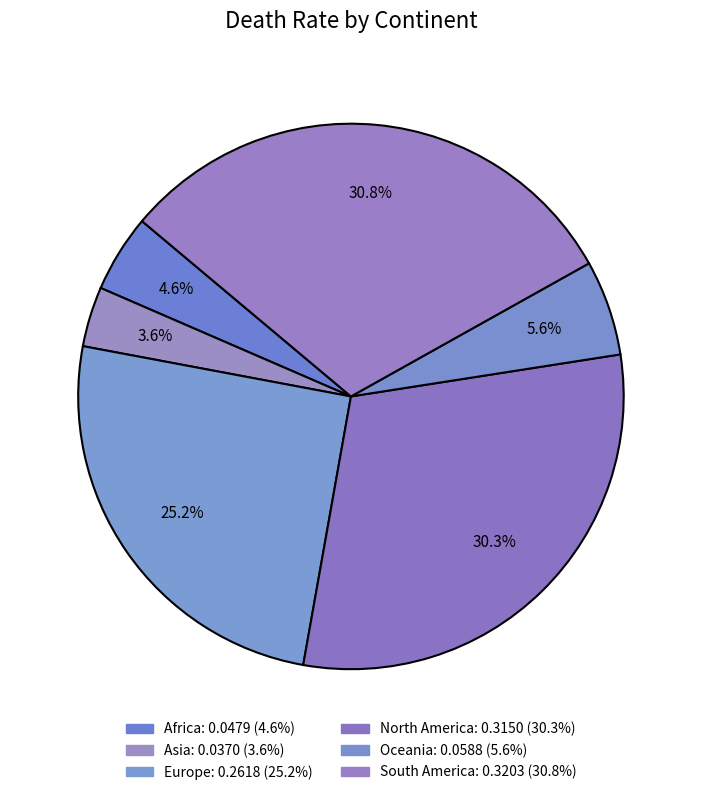

Count the number of slices in the pie.

6